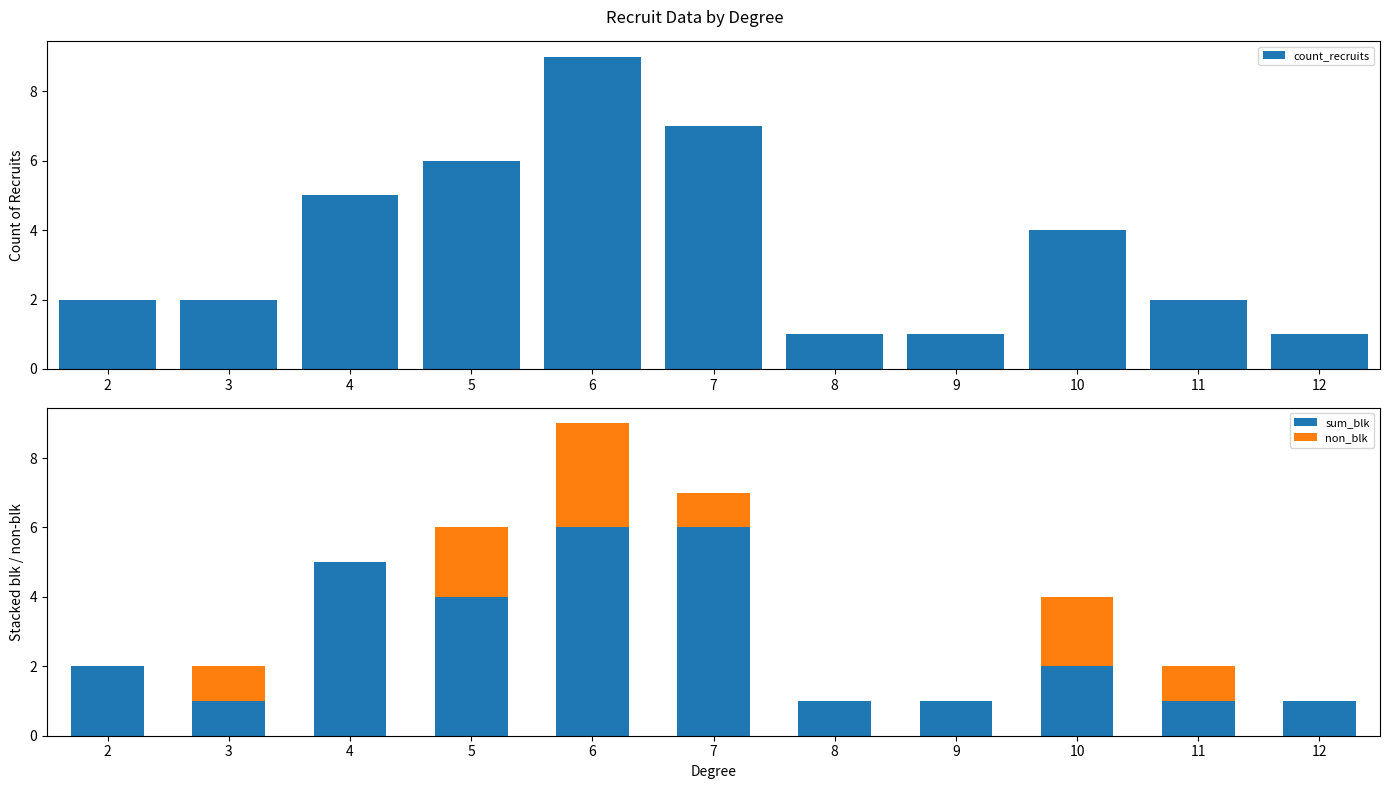

Which has a higher value, 3 or 2?

3